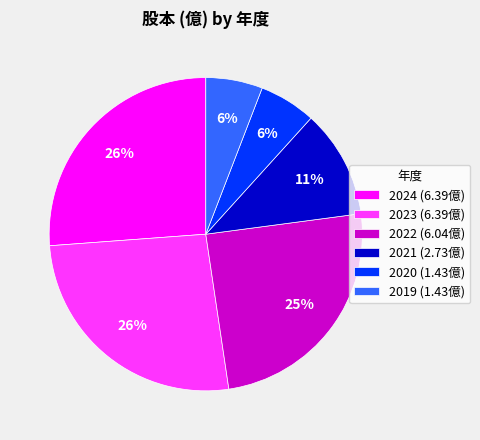

To the nearest percent, what percentage of the pie is 2023?

26%